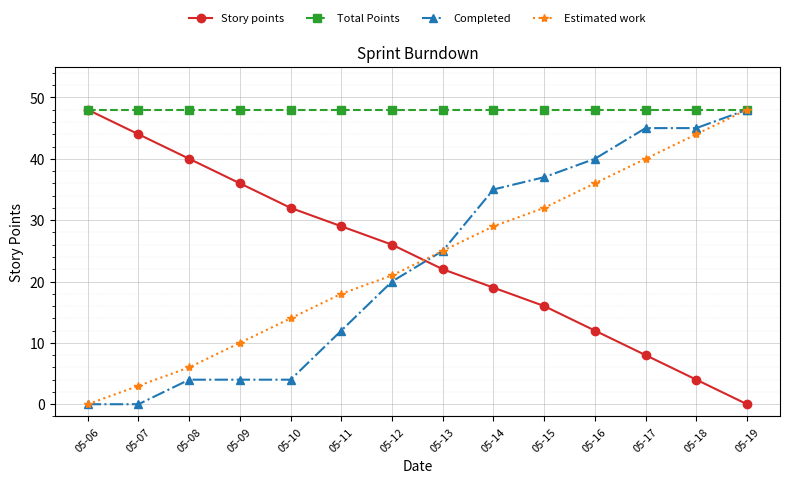

What is the difference between the highest and lowest values at 05-16?

36